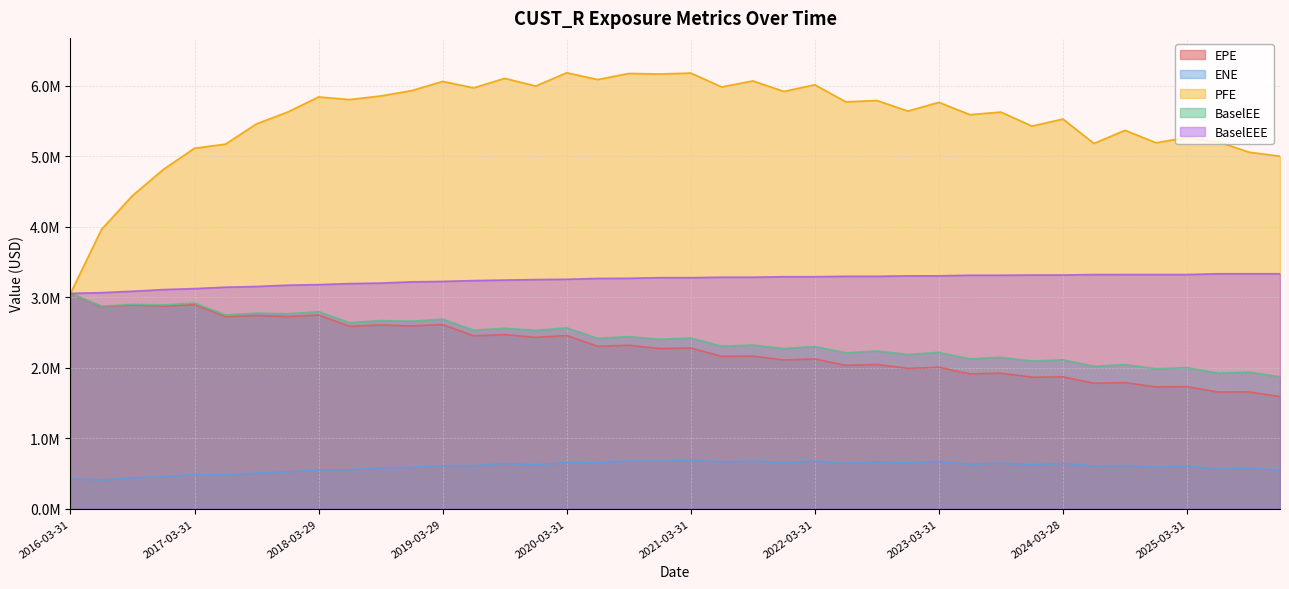

Where does the ENE series first go above 613225?

2019-09-30